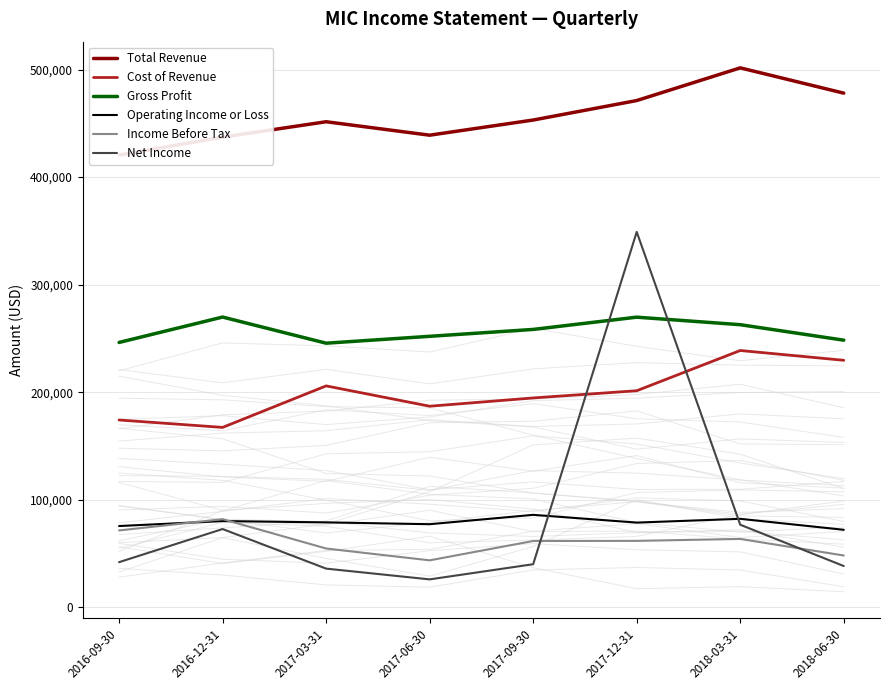

What position from the left is 2016-09-30?

1